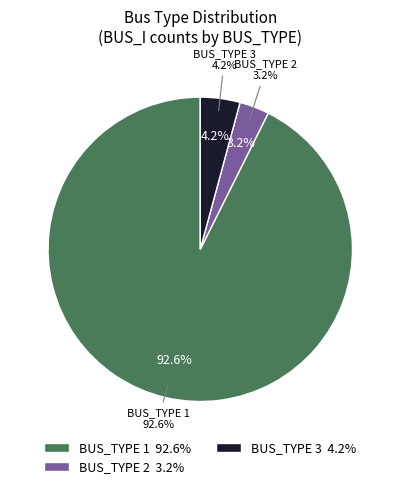

Which category has the biggest portion of the pie?

Type 1